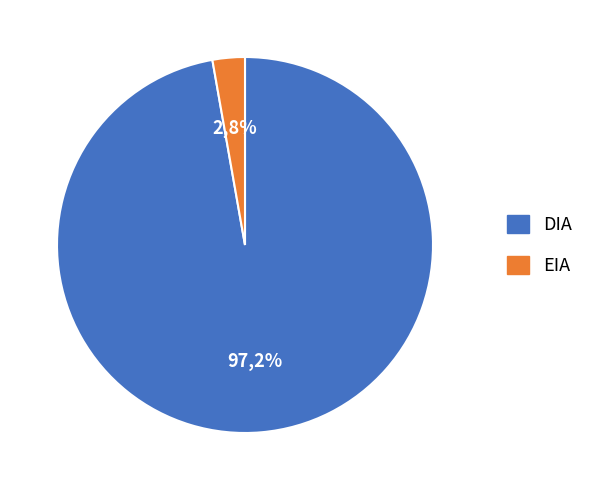

How many slices are in this pie chart?

2